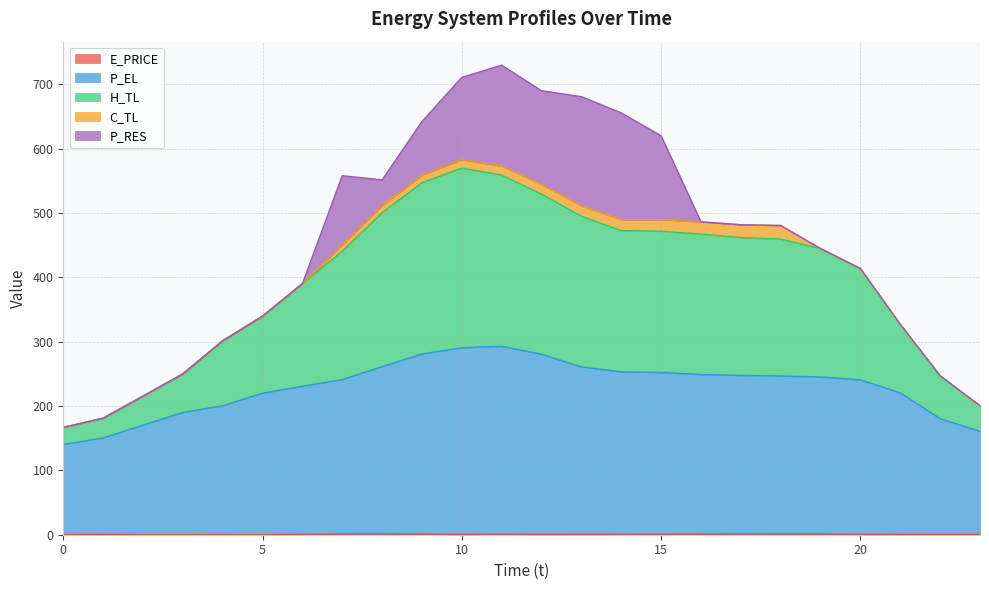

What is the difference between the P_EL values at 17 and 21?

27.2